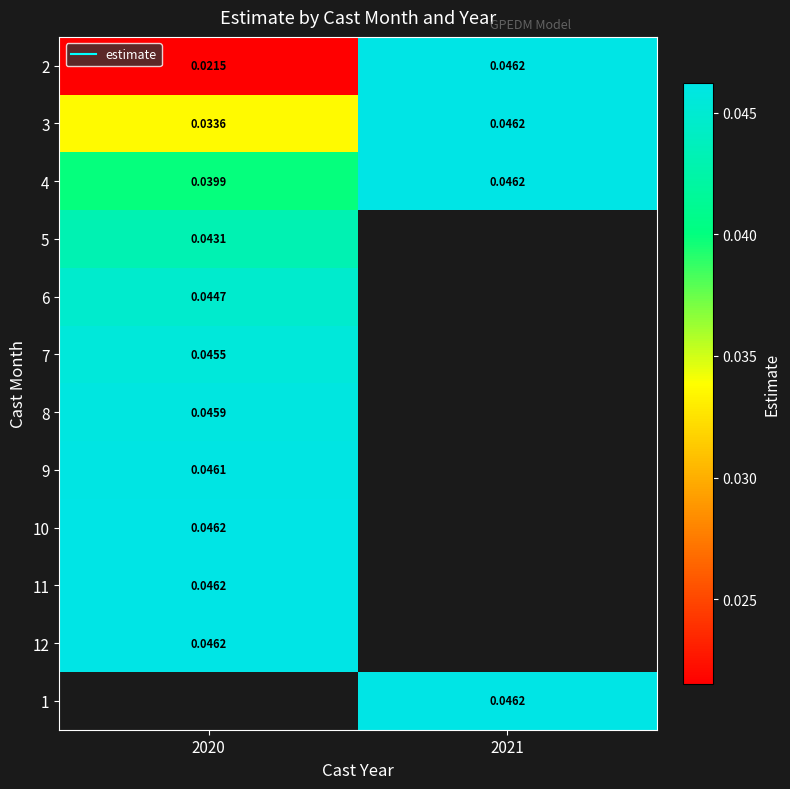

Is it true that 2 equals 0.0 at 2020?

False